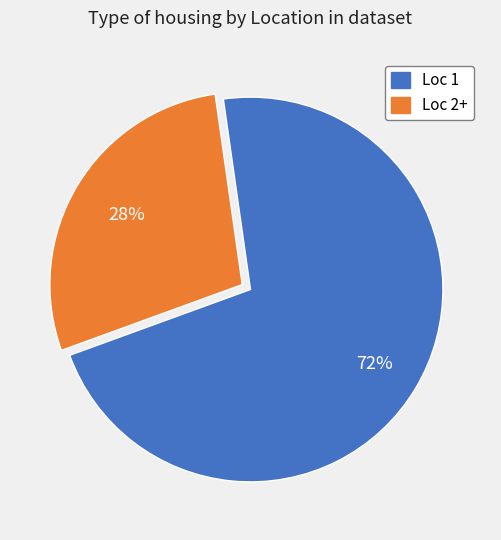

Is there any slice that represents more than half of the pie?

Yes